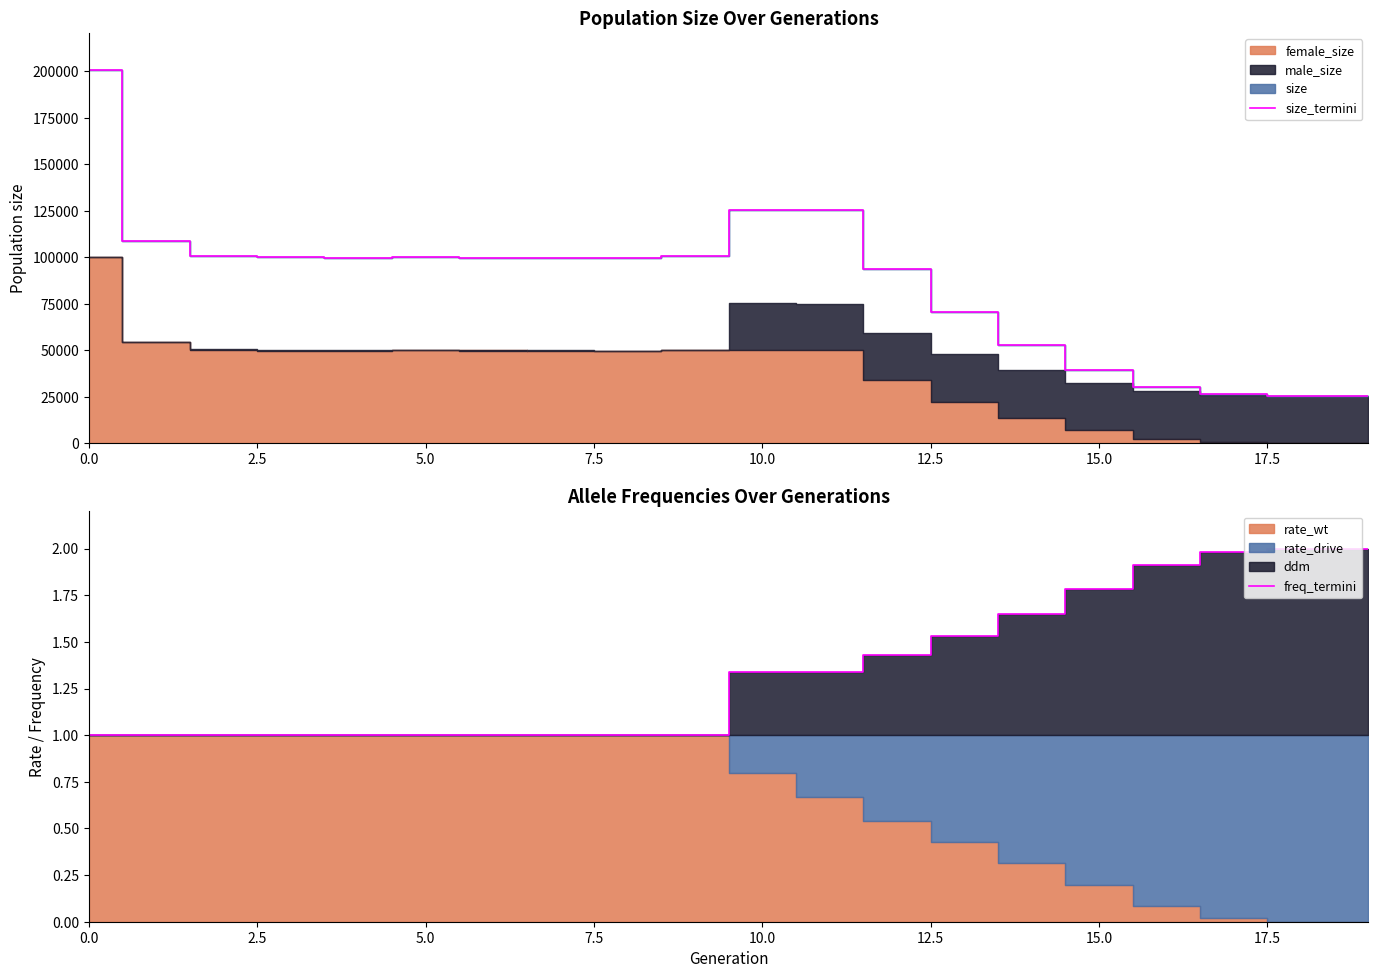

What is the maximum value shown in the chart?

200604.0